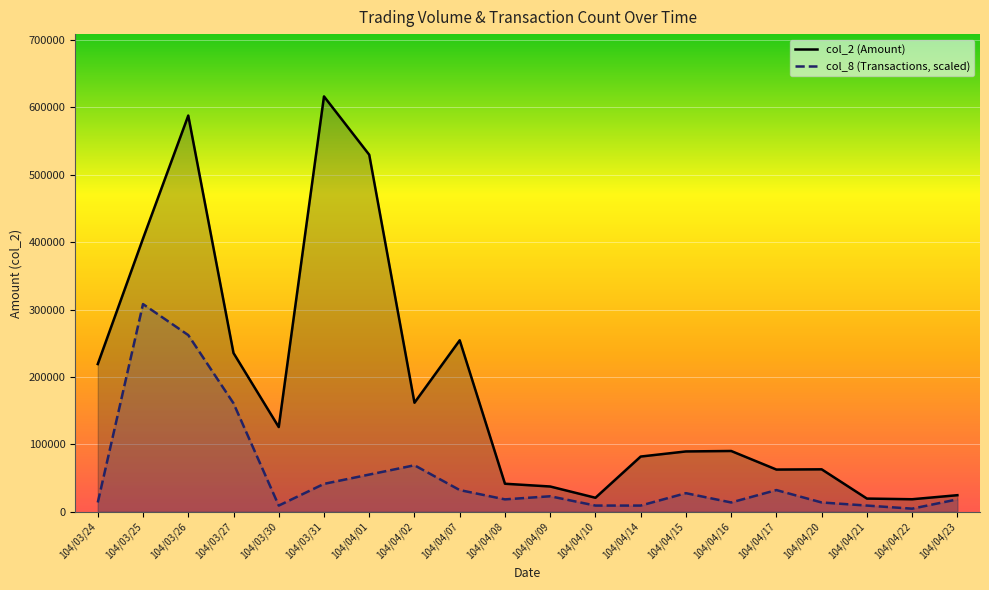

Where is the first local maximum for col_2 (Amount)?

104/03/26